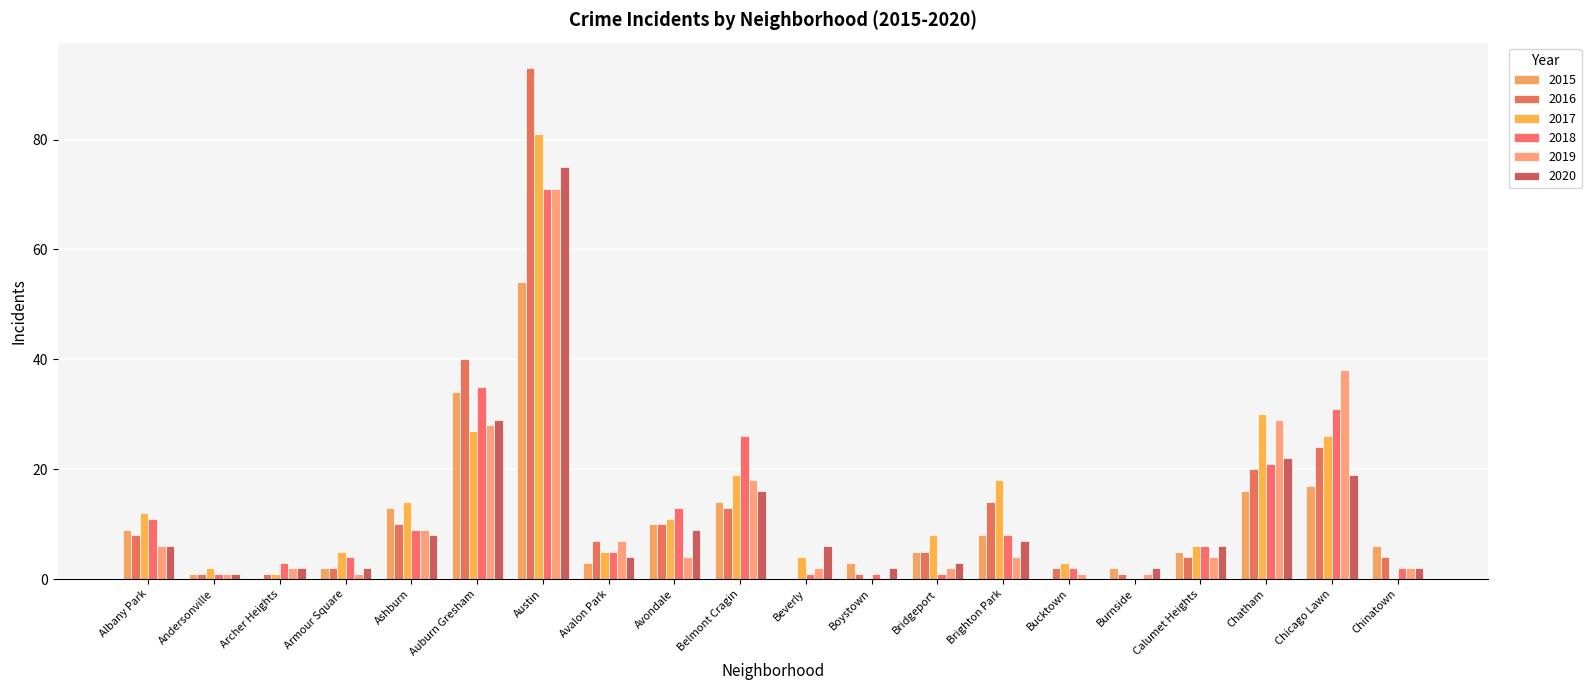

What is the spread (max minus min) of values at Bridgeport?

7